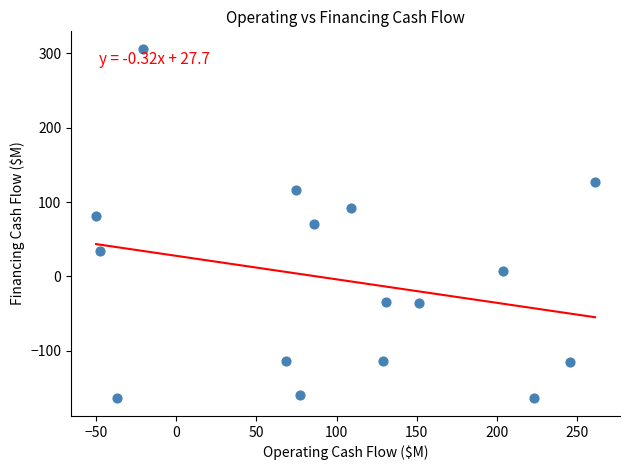

What is the range of X values (max minus min)?

311.4